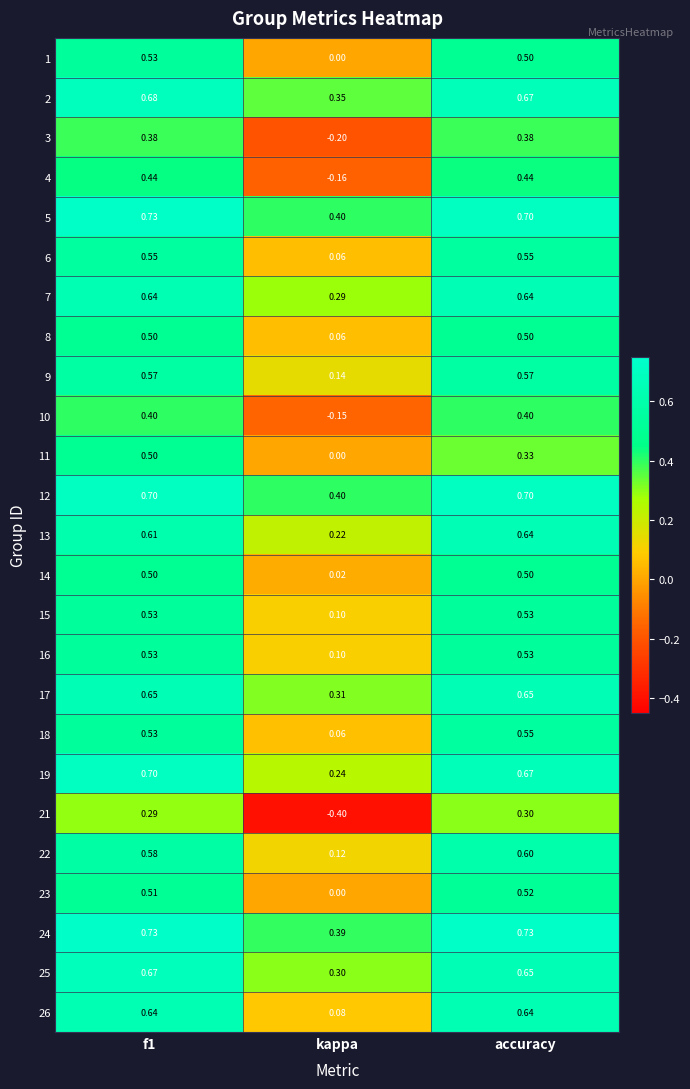

Is the value of 18 at f1 greater than the value of 19 at f1?

No